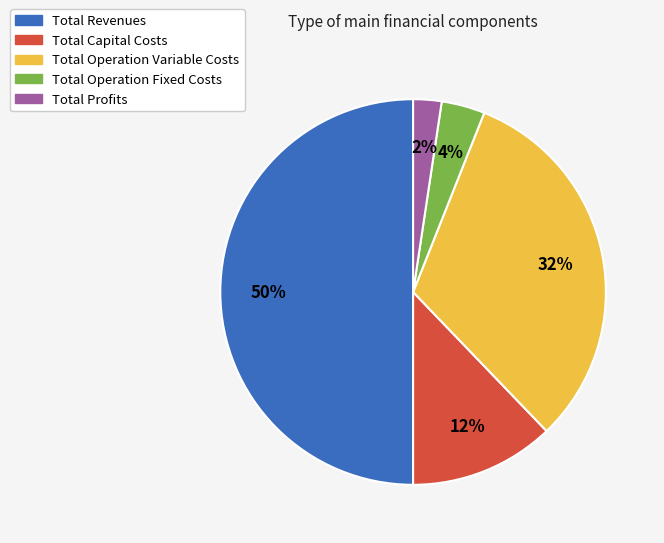

True or false: Total Operation Variable Costs accounts for 40% of the total.

False